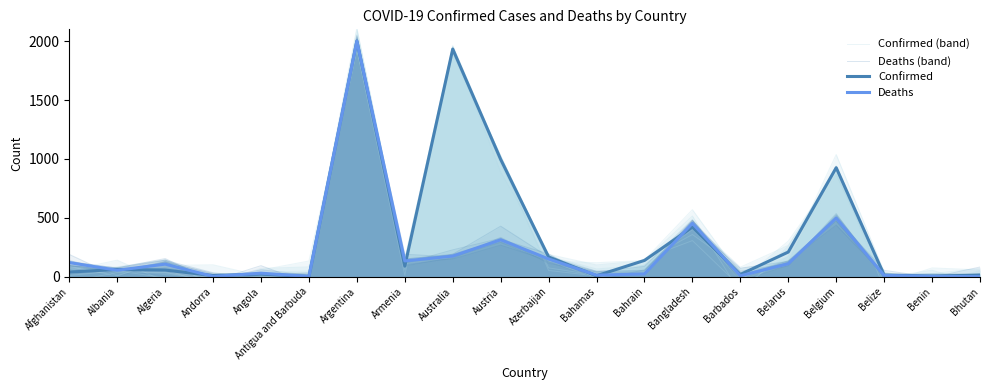

Rank the series by their maximum value, from highest to lowest.

Confirmed (band), Deaths (band), Confirmed, Deaths